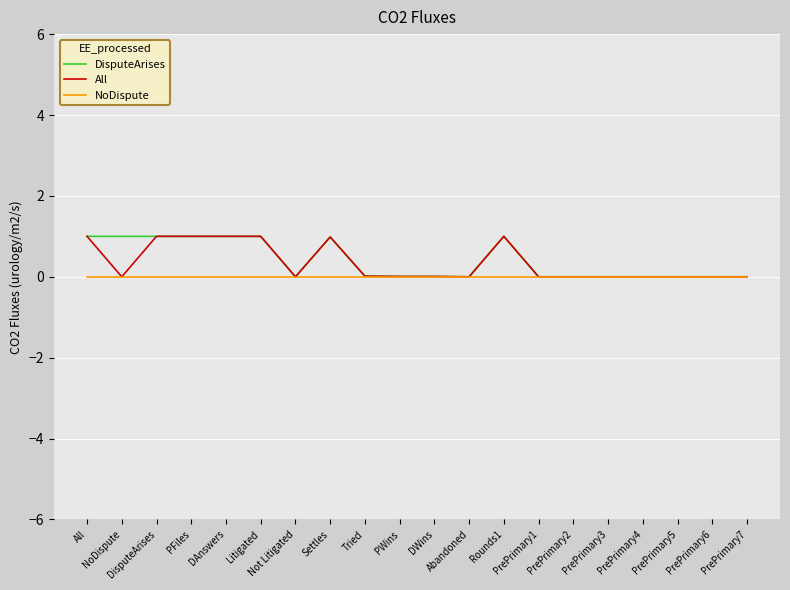

What is the greatest value displayed?

1.0